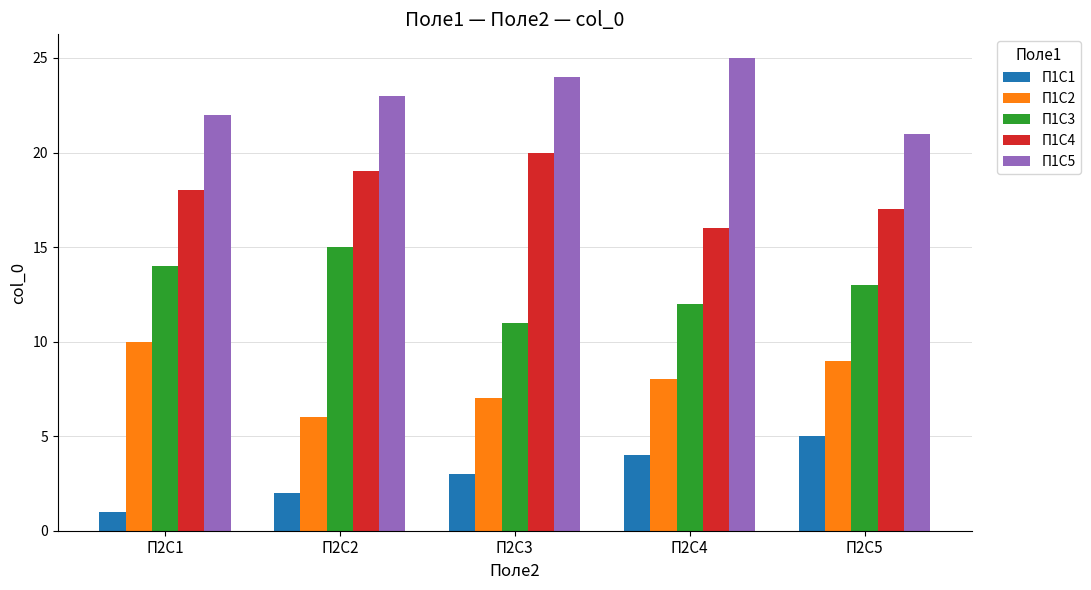

Where is П1С3 nearest to the value 13?

П2С5